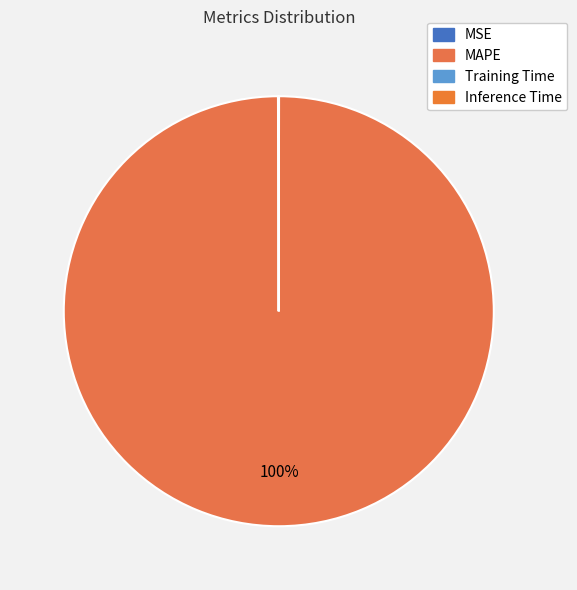

The MSE slice represents 0% of the pie. True or false?

True